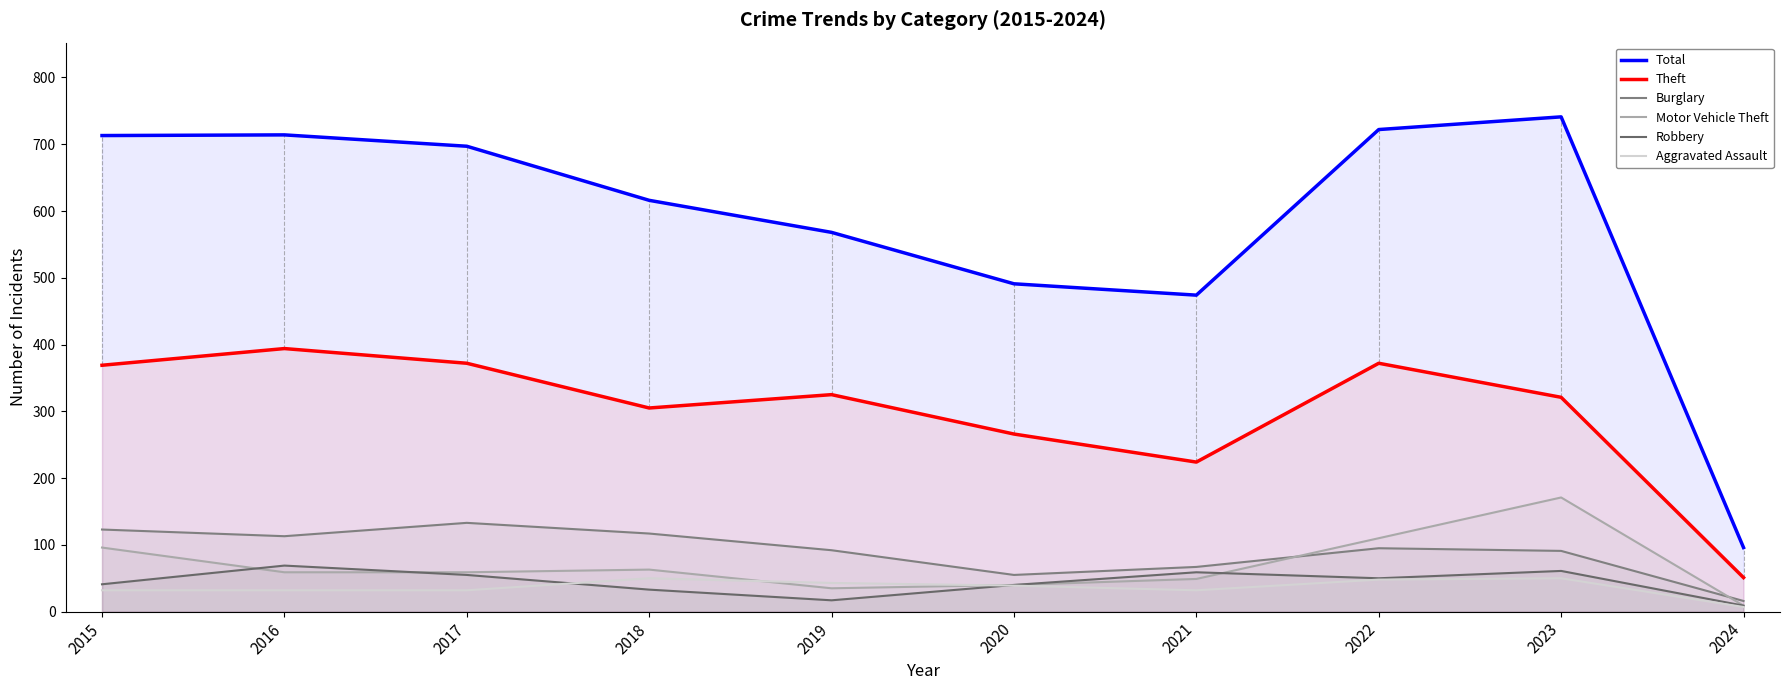

What is the spread (max minus min) of values at 2023?

691